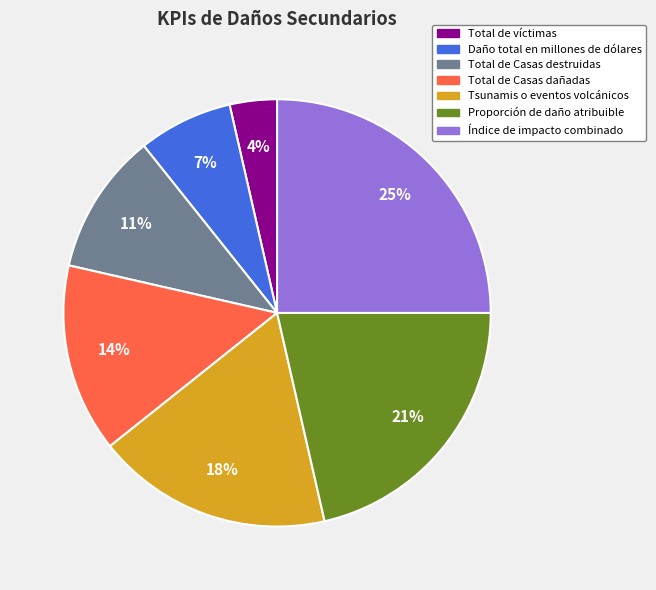

To the nearest percent, what percentage of the pie is Total de Casas dañadas?

14%